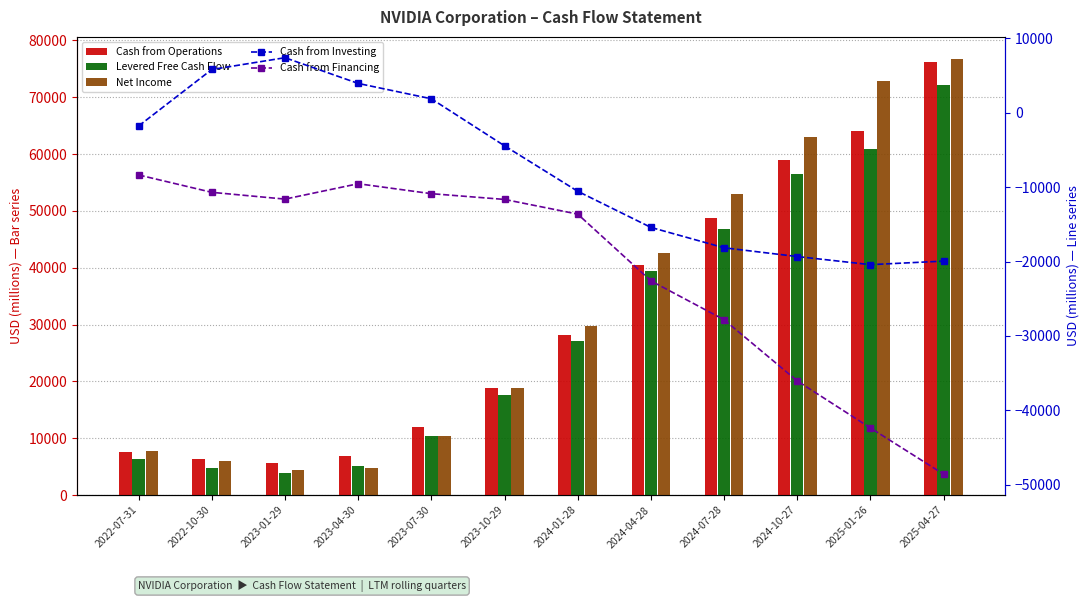

At 2023-07-30, list the series in order from smallest to largest.

Cash from Financing, Cash from Investing, Levered Free Cash Flow, Net Income, Cash from Operations